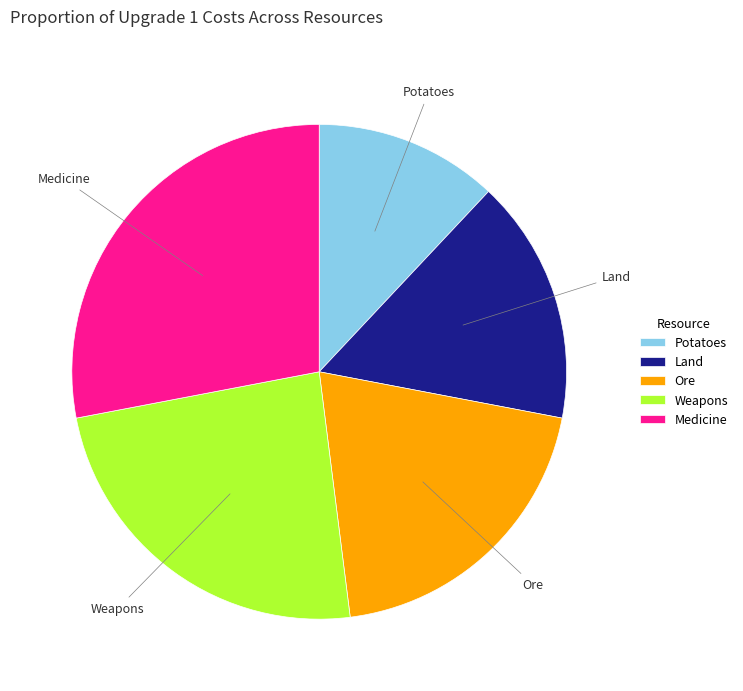

Is there a majority slice in this chart?

No